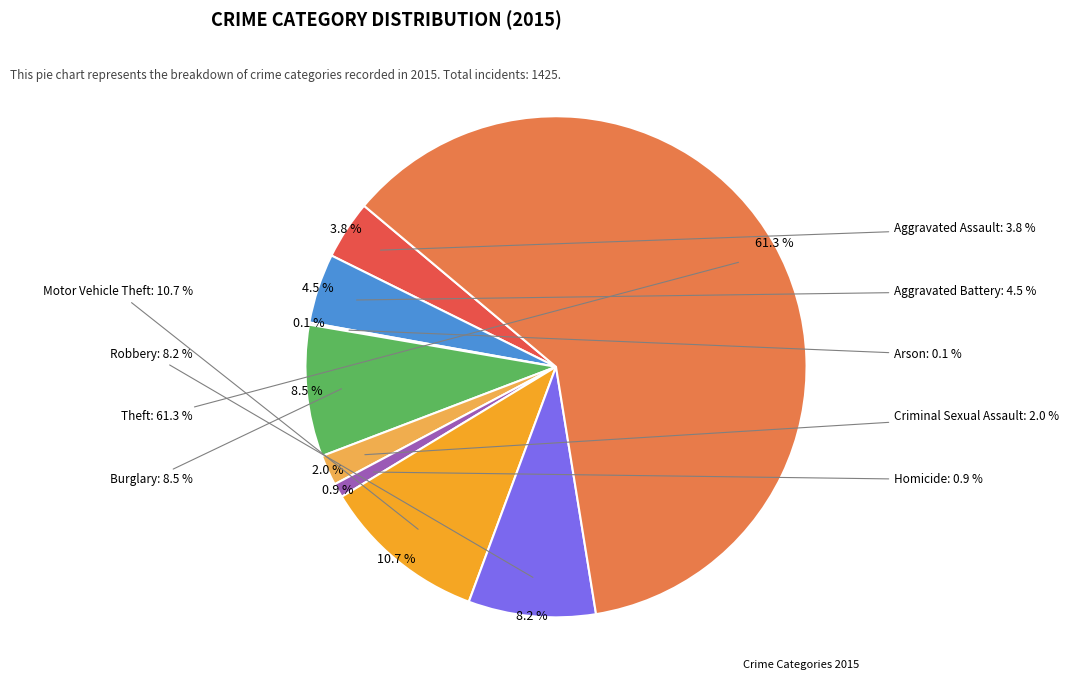

Count the number of slices in the pie.

9